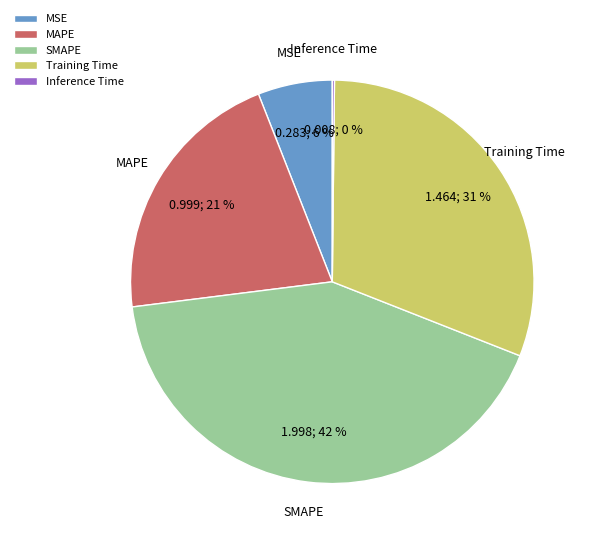

Does MAPE represent more than half of the total?

No